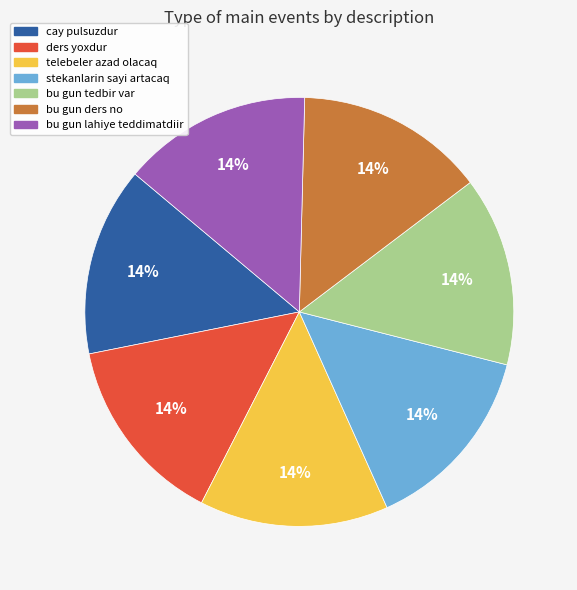

Does cay pulsuzdur account for over 50% of the chart?

No